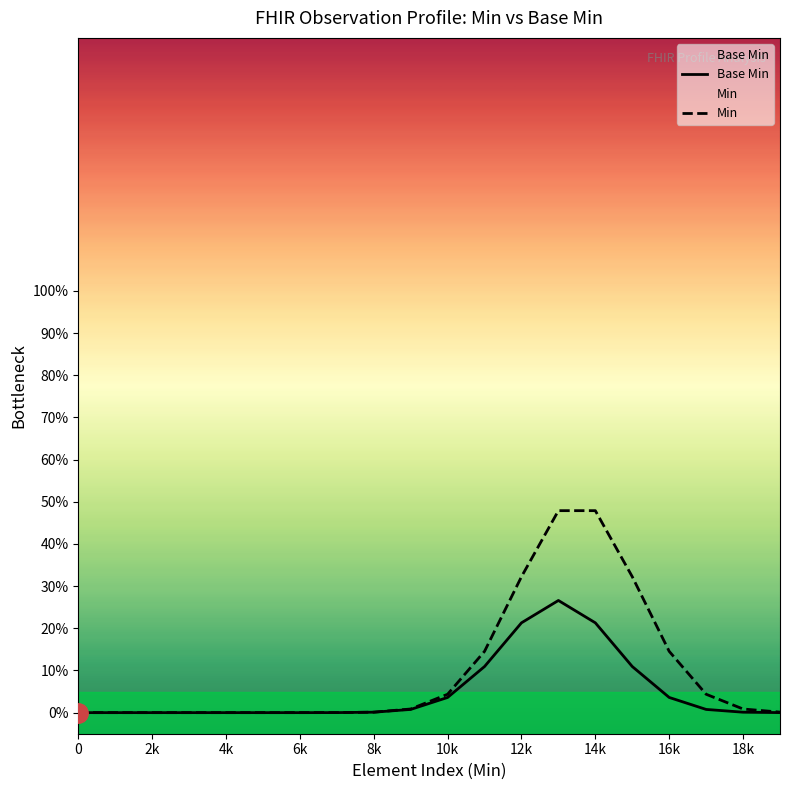

What is the difference between the second highest and second lowest values in the Base Min series?

0.2